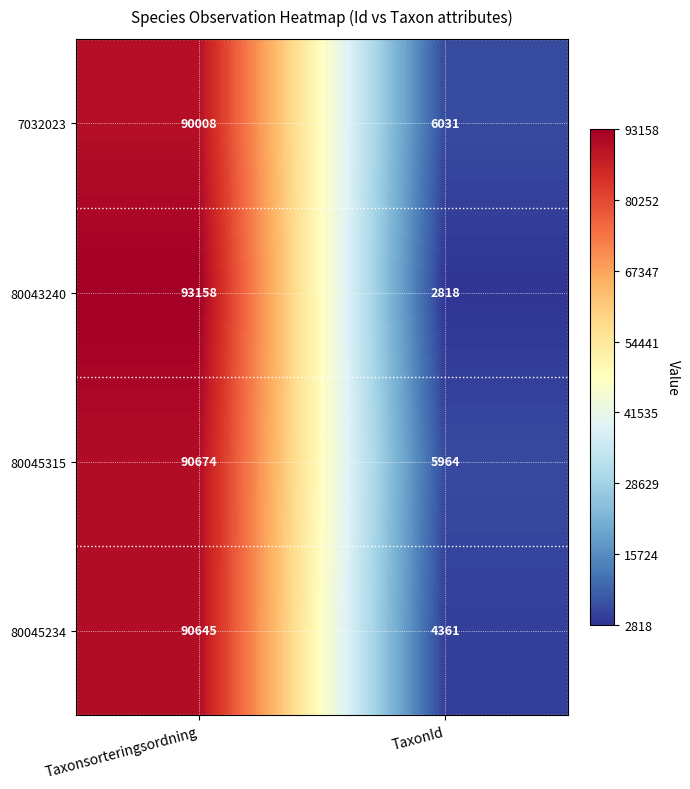

At which category is the sum across all series the highest?

Taxonsorteringsordning